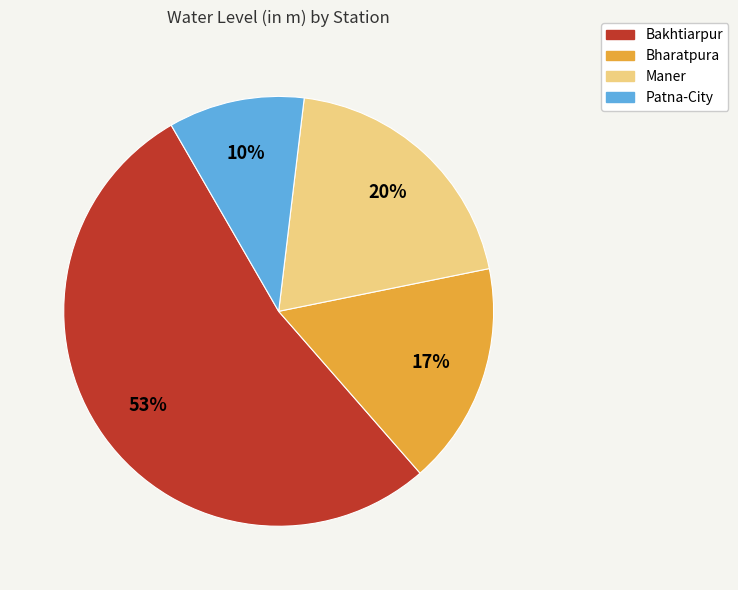

To the nearest percent, what is the difference between the Bharatpura and Maner slice percentages?

3%